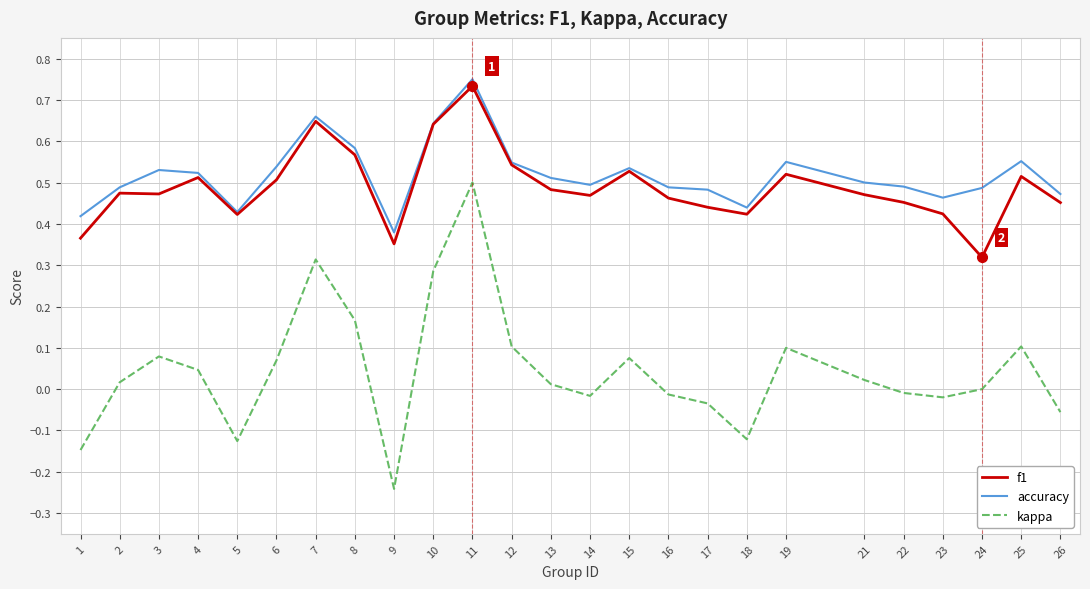

The value of f1 at 12 is 0.9. True or false?

False